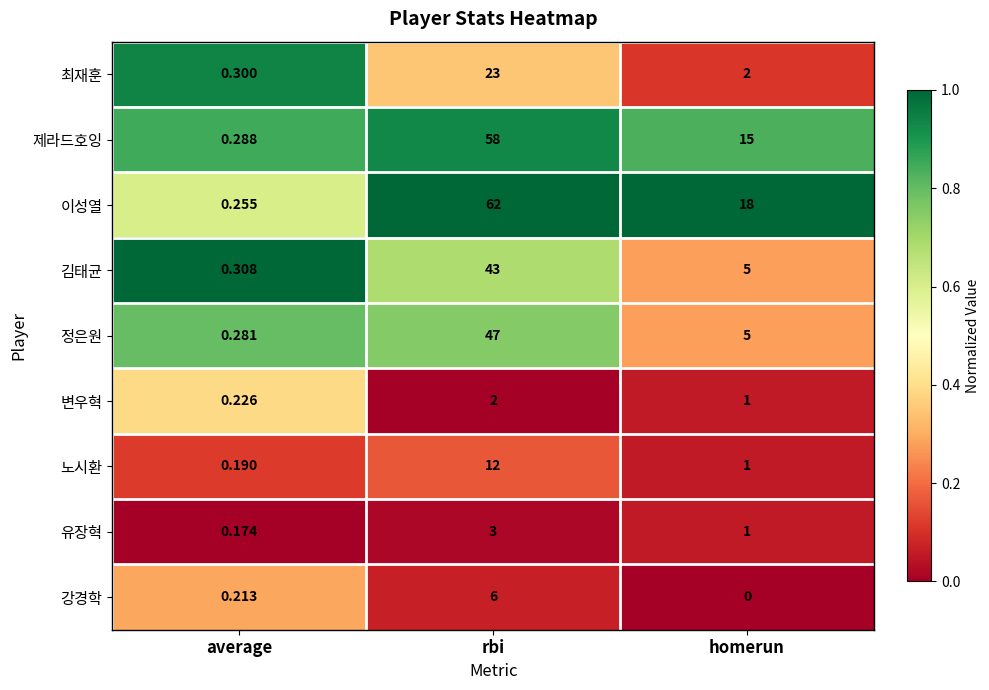

Which label corresponds to the largest value in the chart?

rbi